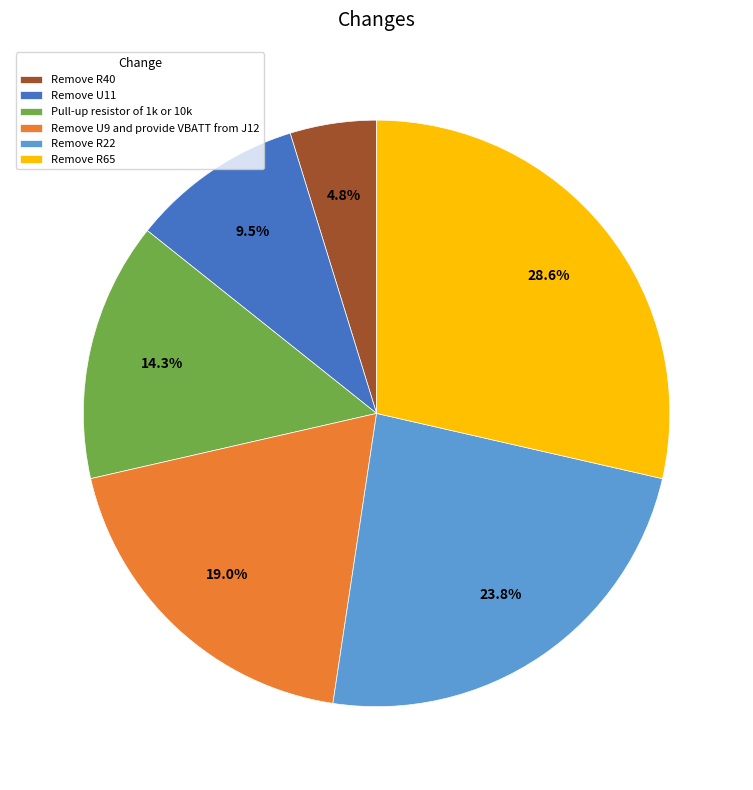

Which category has the smallest portion of the pie?

Remove R40